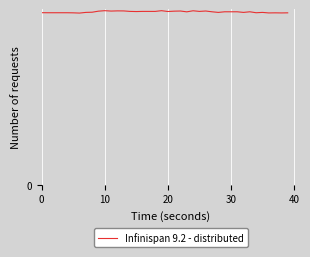

Is this an area chart (filled region under the line)?

No